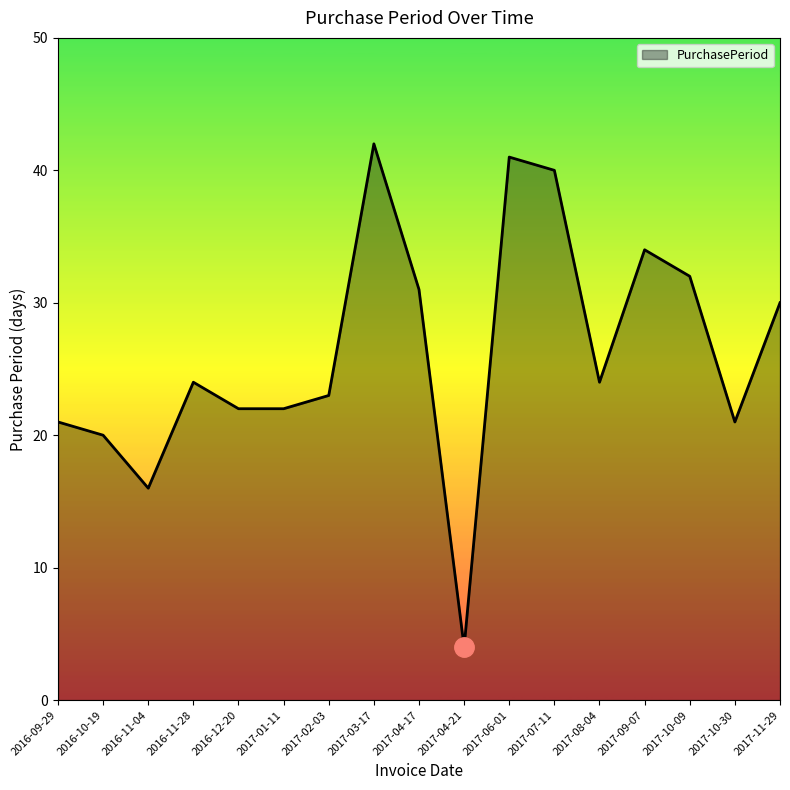

Does the chart display data point markers on the line(s)?

No